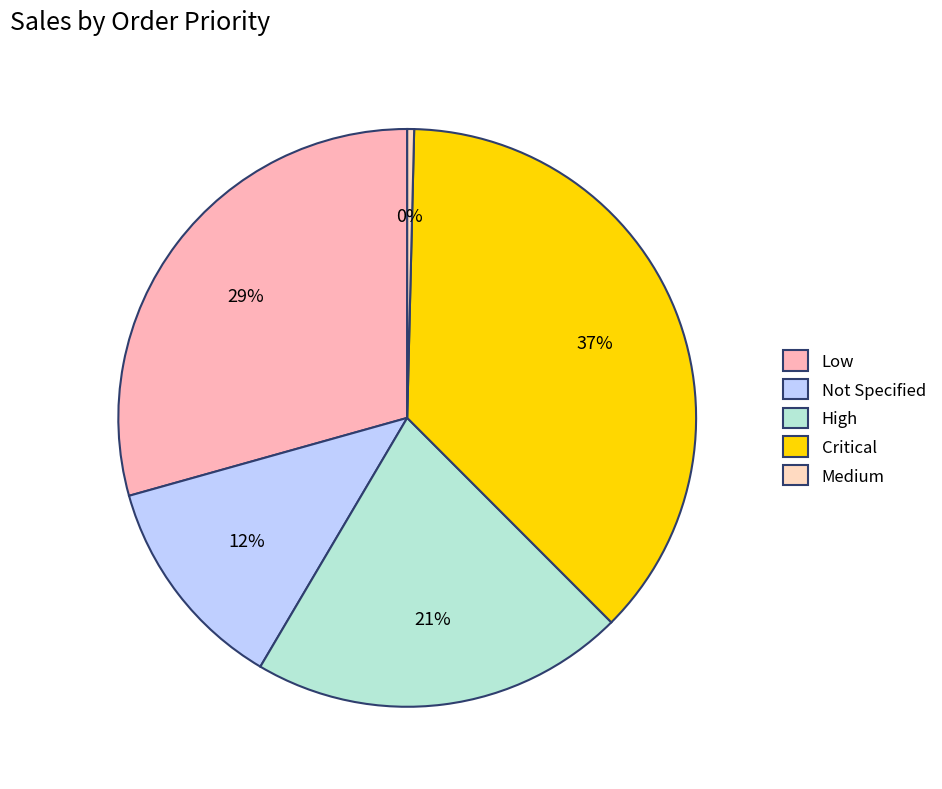

How many segments does this pie chart have?

5